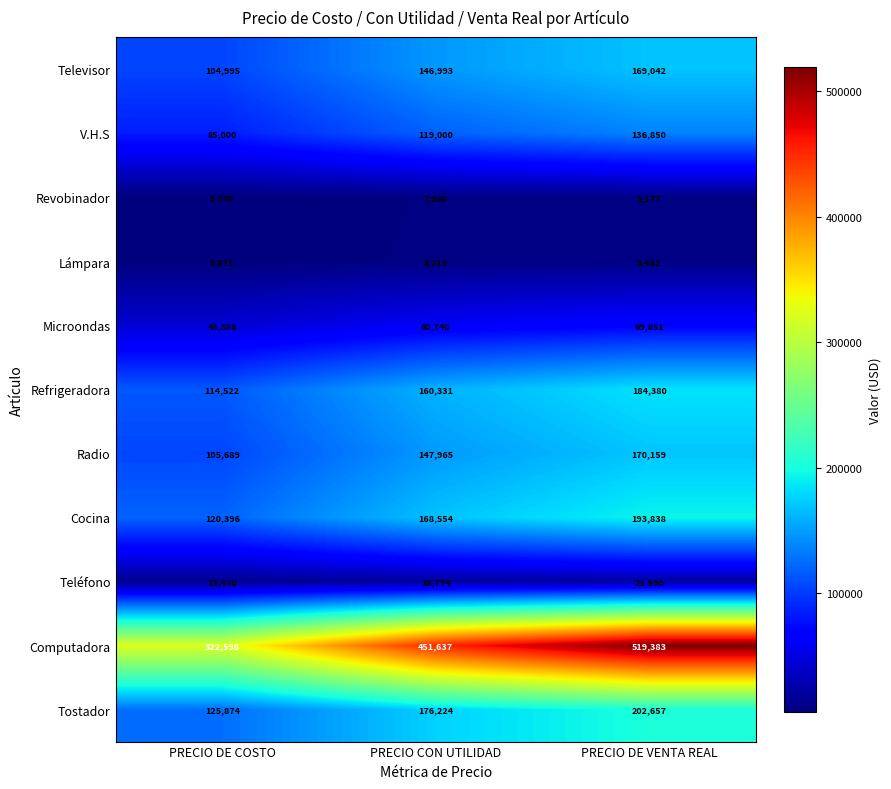

Count the number of categories in the chart.

3